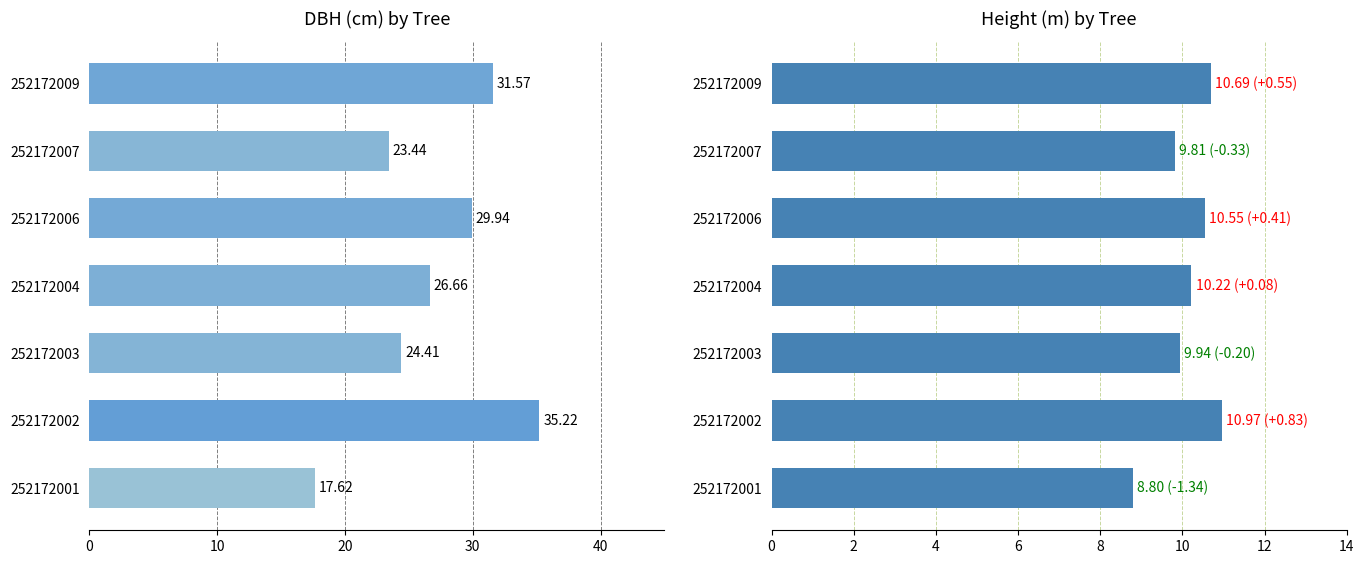

How many bars are there in each group?

2